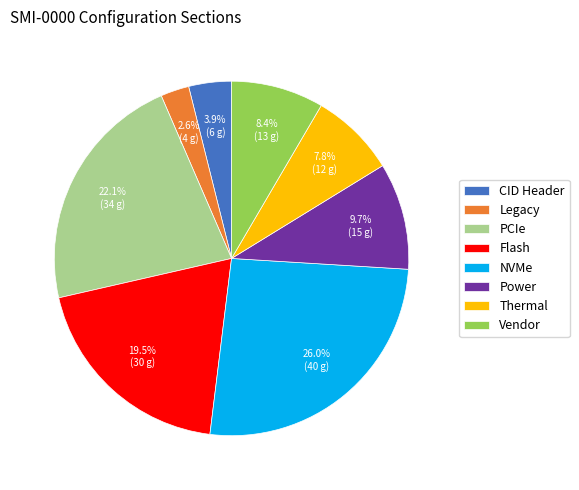

To the nearest percent, what portion does Thermal represent?

8%